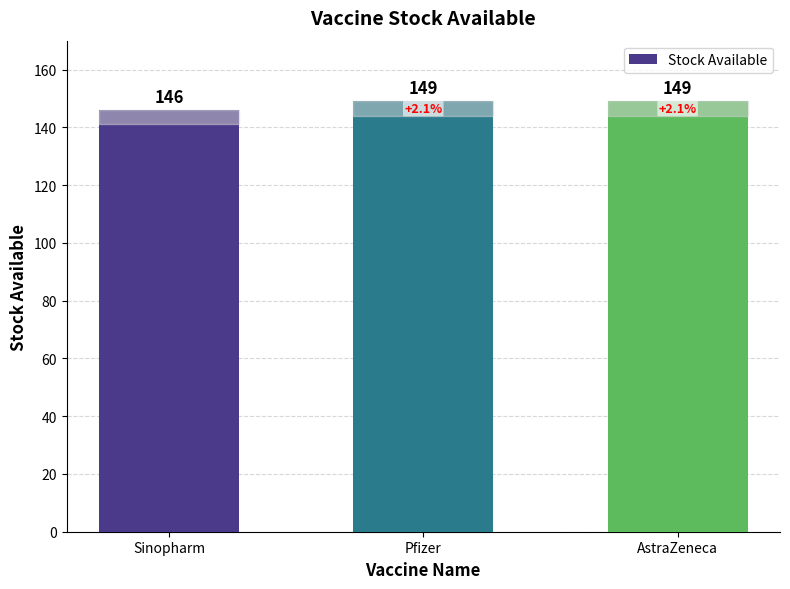

The chart shows a value of 49 at Pfizer. True or false?

False